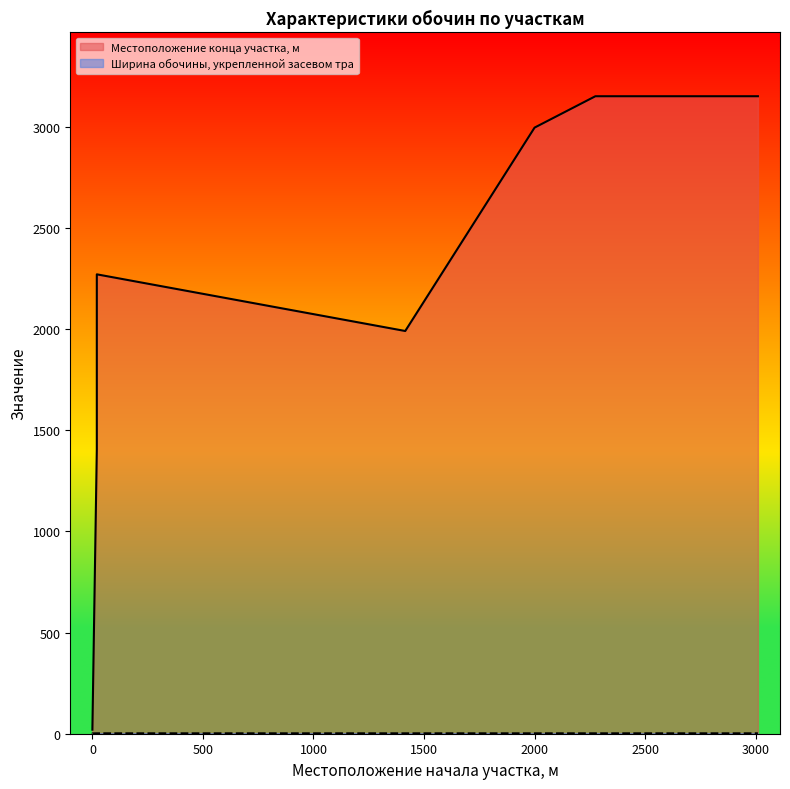

True or false: Местоположение конца участка, м and Ширина обочины, укрепленной засевом тра intersect in this chart.

False